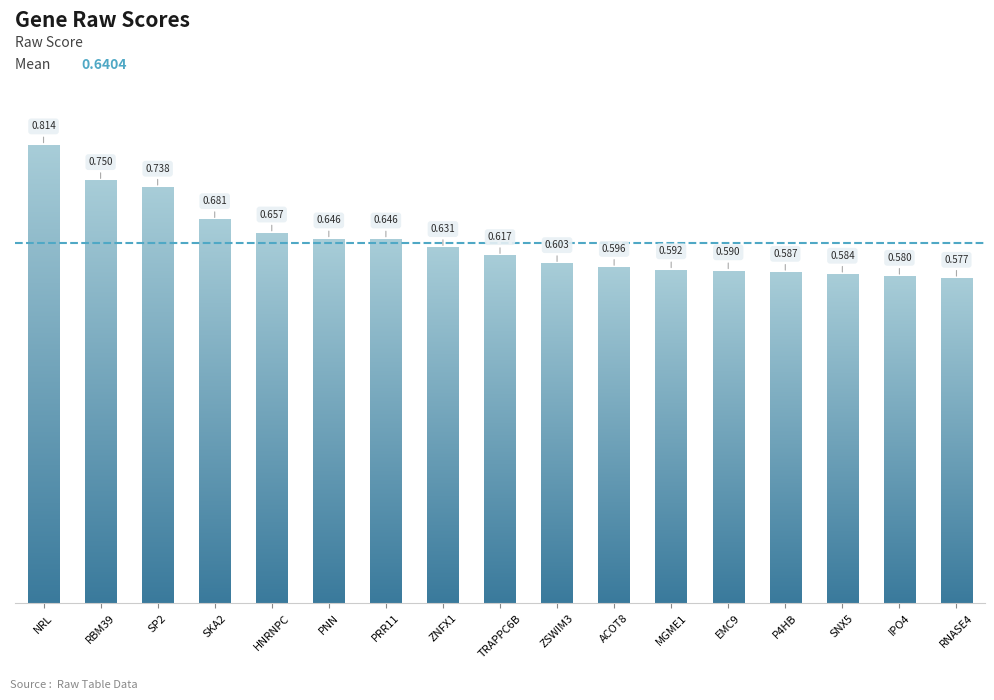

Which label corresponds to the largest value in the chart?

NRL